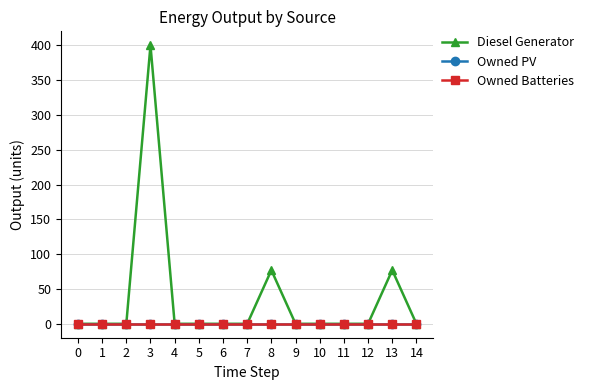

True or false: Owned PV has more than 0 points higher than both neighbors.

False